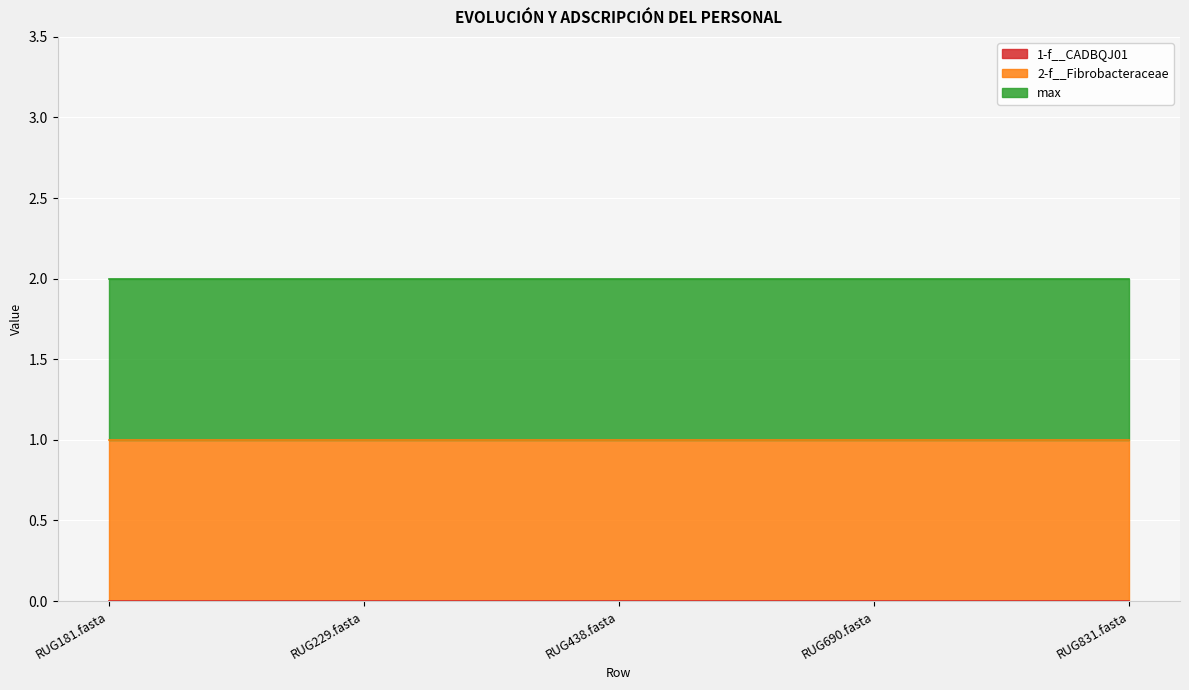

Is it true that max equals 1 at RUG181.fasta?

False